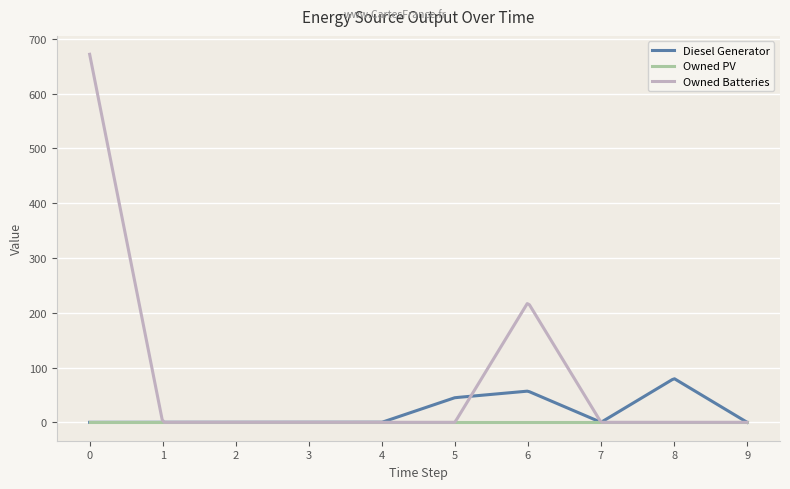

True or false: Diesel Generator has more than 0 points higher than both neighbors.

True